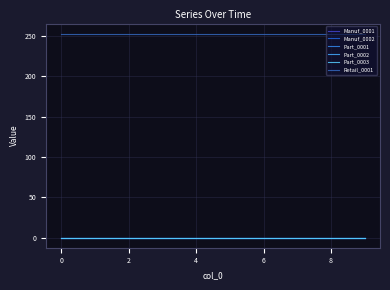

Is this an area chart (filled region under the line)?

No